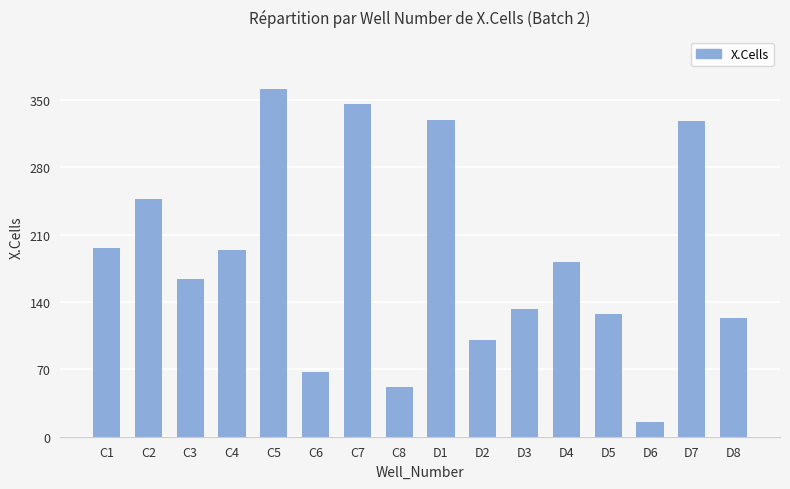

What is the change in value from D2 to D4?

+81